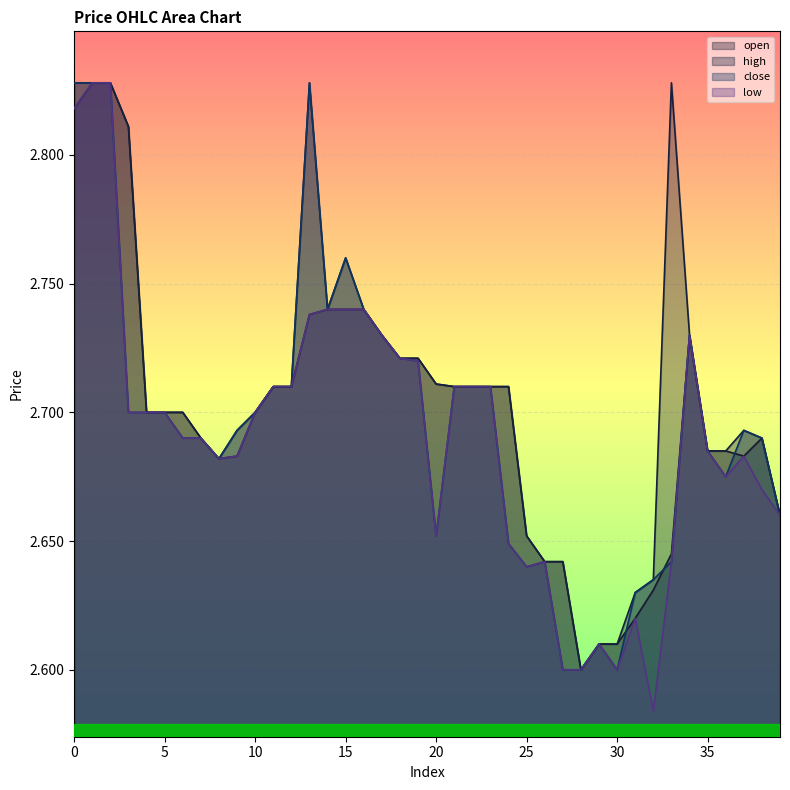

The value of close at 27 is 0.6. True or false?

False